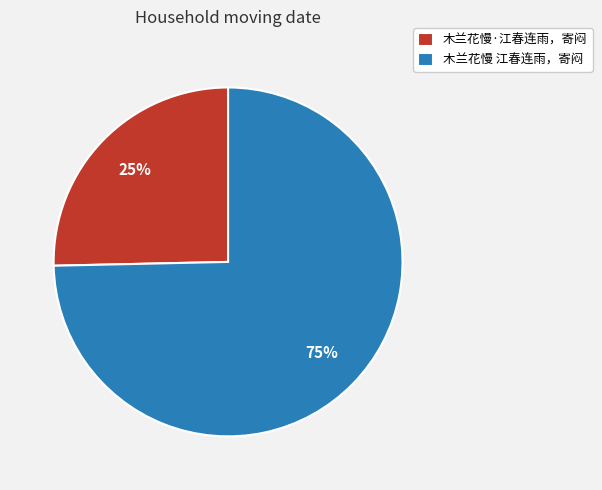

Combined, do 木兰花慢·江春连雨，寄闷 and 木兰花慢 江春连雨，寄闷 account for over 50%?

Yes